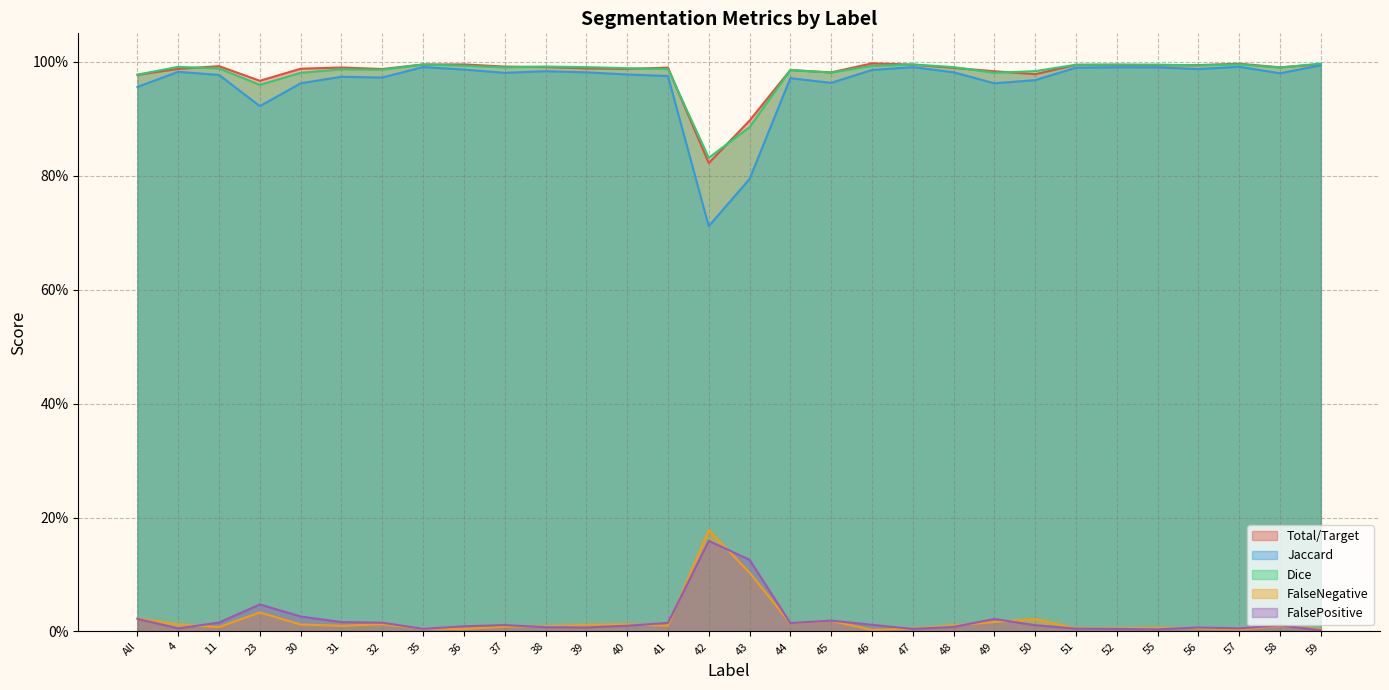

Reading right to left, what are all the values shown in this chart?

Total/Target: 1.0	1.0	1.0	1.0	1.0	1.0	1.0	1.0	1.0	1.0	1.0	1.0	1.0	1.0	0.9	0.8	1.0	1.0	1.0	1.0	1.0	1.0	1.0	1.0	1.0	1.0	1.0	1.0	1.0	1.0
Jaccard: 1.0	1.0	1.0	1.0	1.0	1.0	1.0	1.0	1.0	1.0	1.0	1.0	1.0	1.0	0.8	0.7	1.0	1.0	1.0	1.0	1.0	1.0	1.0	1.0	1.0	1.0	0.9	1.0	1.0	1.0
Dice: 1.0	1.0	1.0	1.0	1.0	1.0	1.0	1.0	1.0	1.0	1.0	1.0	1.0	1.0	0.9	0.8	1.0	1.0	1.0	1.0	1.0	1.0	1.0	1.0	1.0	1.0	1.0	1.0	1.0	1.0
FalseNegative: 0.0	0.0	0.0	0.0	0.0	0.0	0.0	0.0	0.0	0.0	0.0	0.0	0.0	0.0	0.1	0.2	0.0	0.0	0.0	0.0	0.0	0.0	0.0	0.0	0.0	0.0	0.0	0.0	0.0	0.0
FalsePositive: 0.0	0.0	0.0	0.0	0.0	0.0	0.0	0.0	0.0	0.0	0.0	0.0	0.0	0.0	0.1	0.2	0.0	0.0	0.0	0.0	0.0	0.0	0.0	0.0	0.0	0.0	0.0	0.0	0.0	0.0